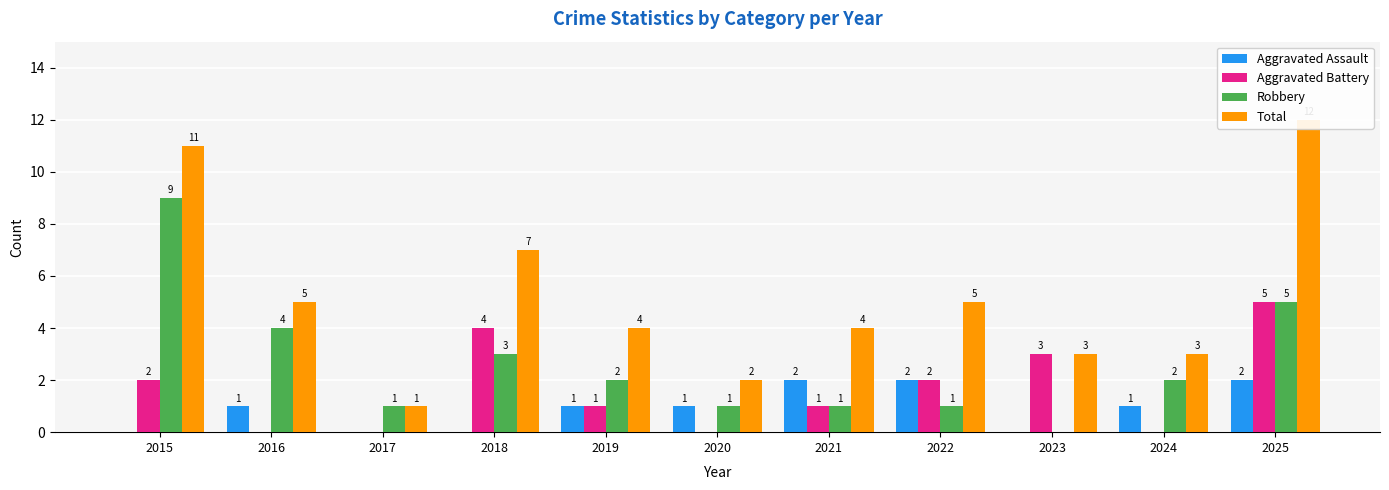

Which has a higher value, 2020 or 2024?

2020